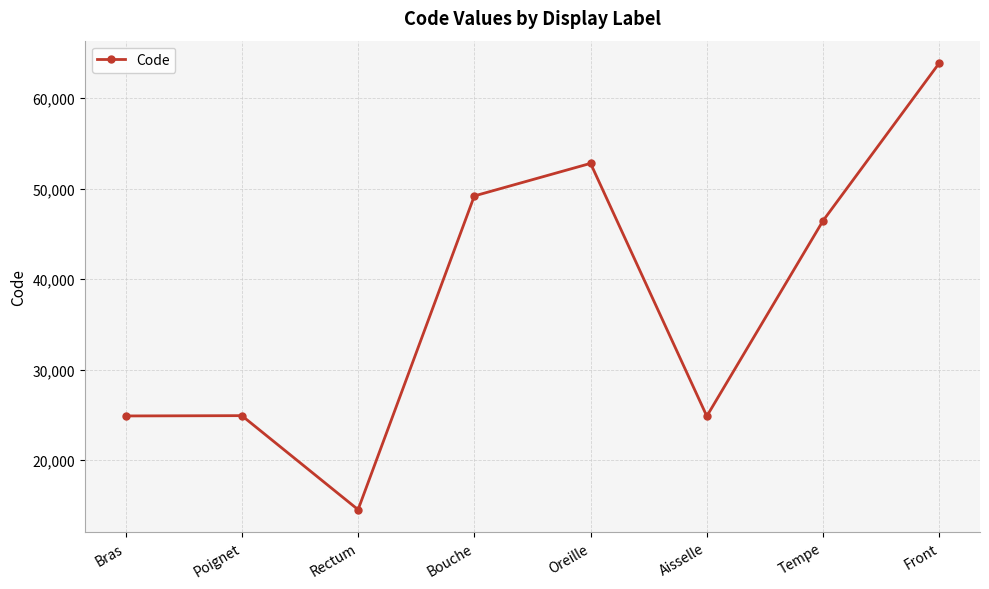

Where does the data first go above 46450?

Bouche